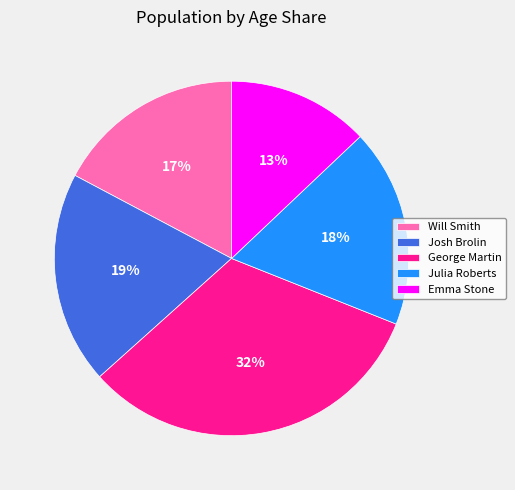

To the nearest percent, what percentage of the pie is George Martin?

32%